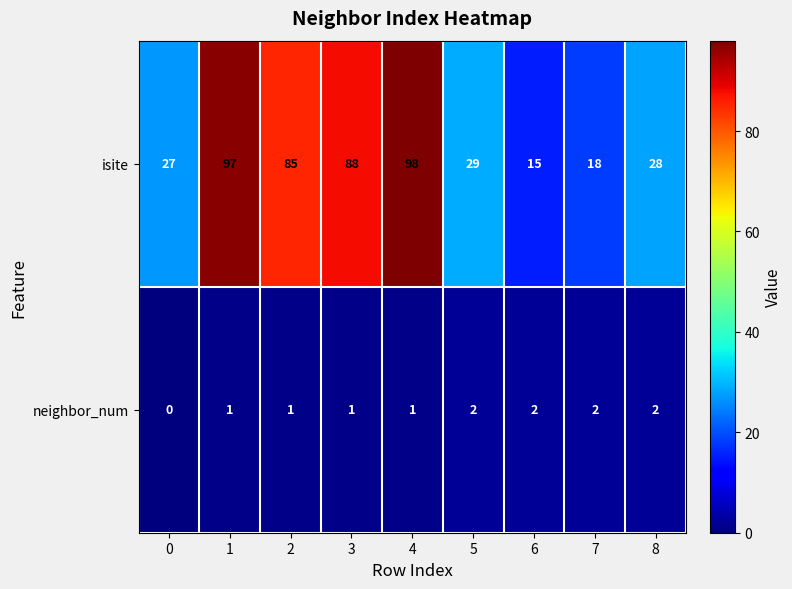

At how many categories does at least one series exceed 24?

7